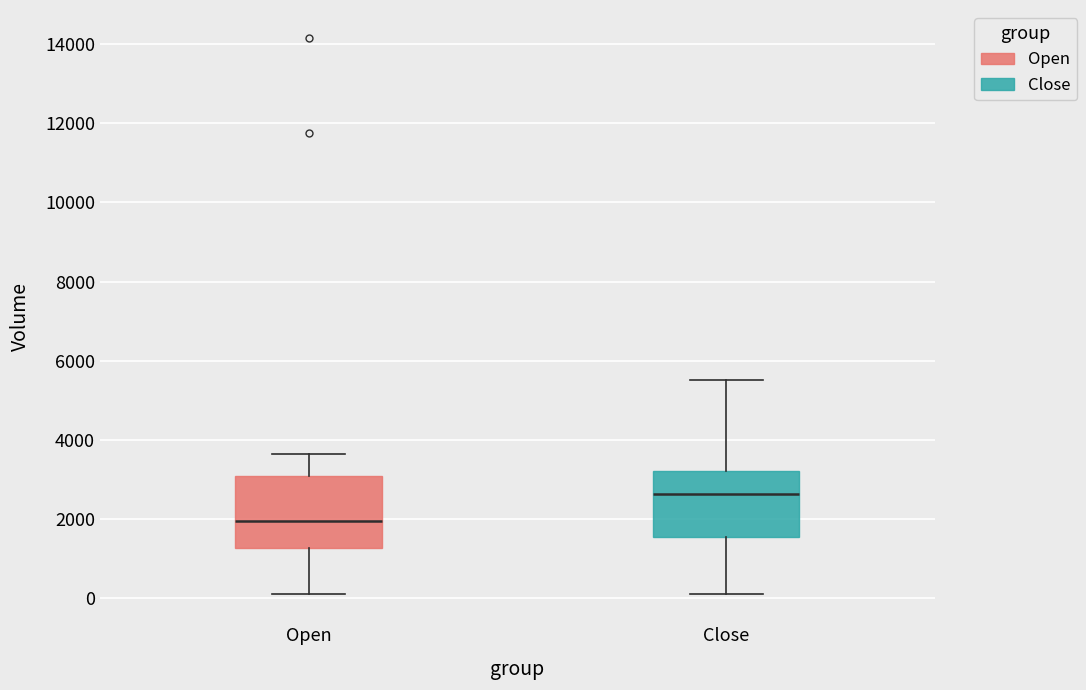

Where does the lower whisker of the box for Open end on the y-axis? The values are not printed on the chart, so give them approximately, as read against the axis.

200